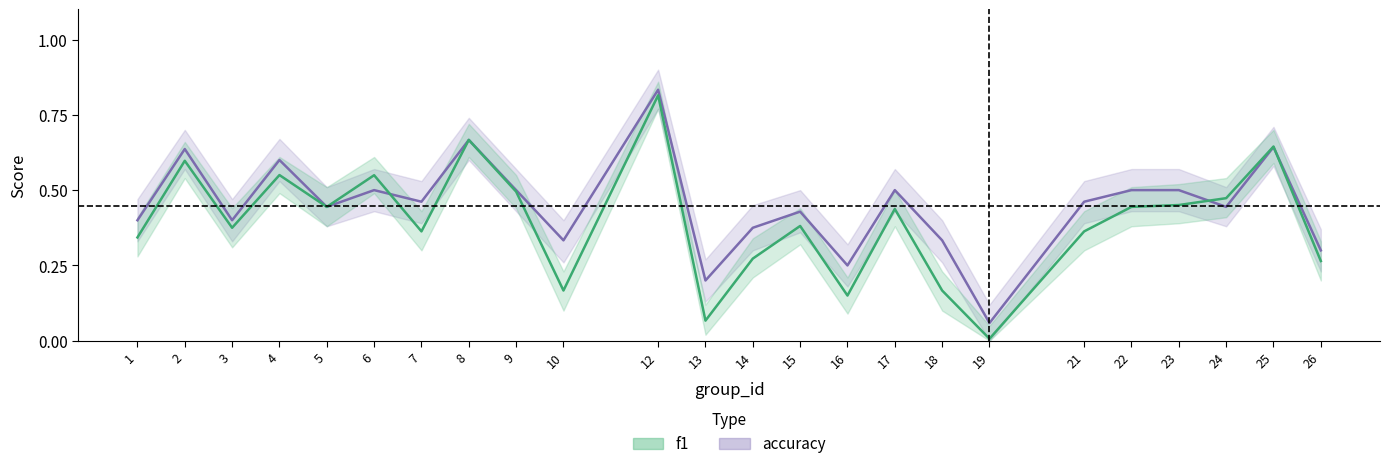

How many times do accuracy and f1 cross each other?

3